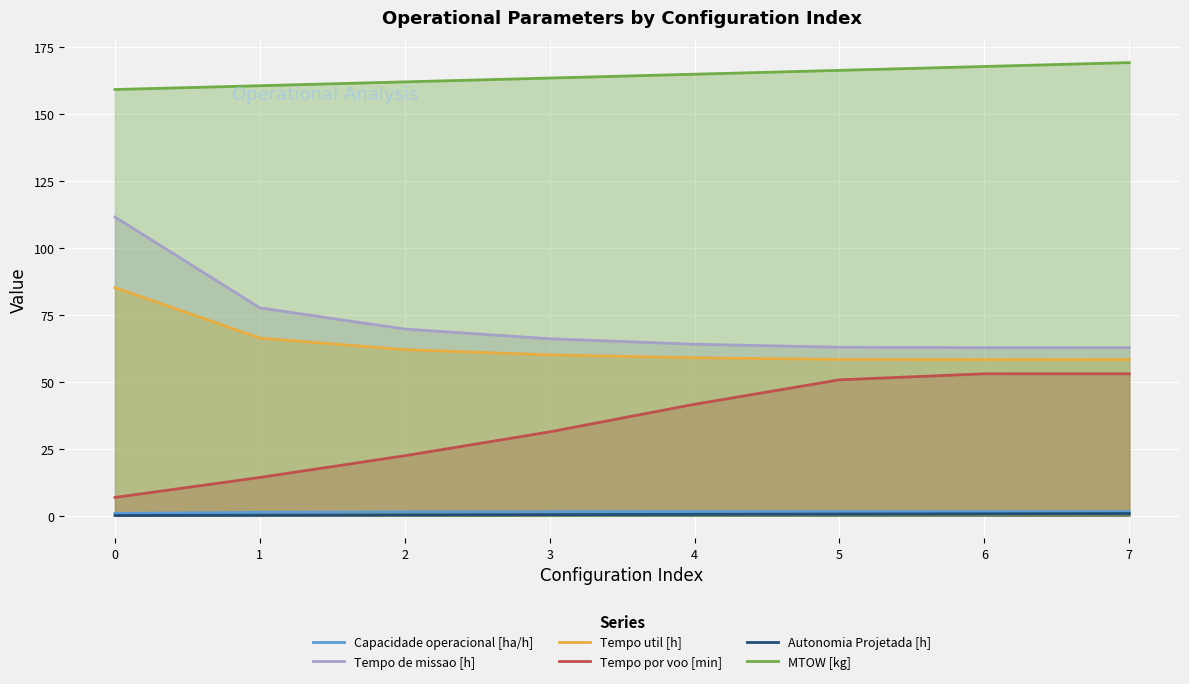

Which series has the largest total across all categories?

MTOW [kg]